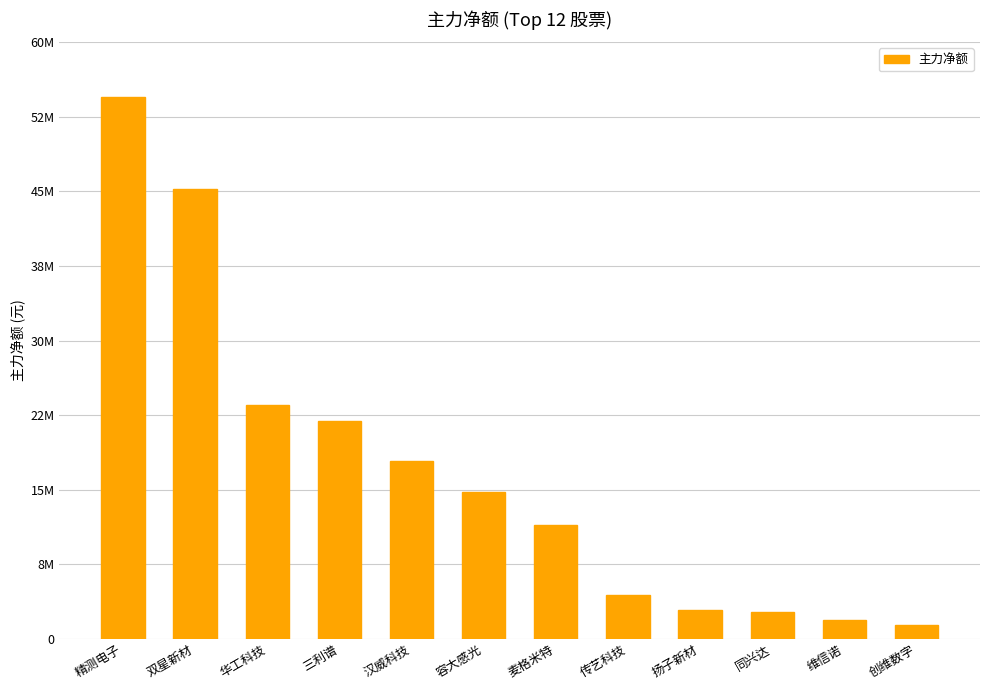

What is the difference between the maximum and minimum values?

53051005